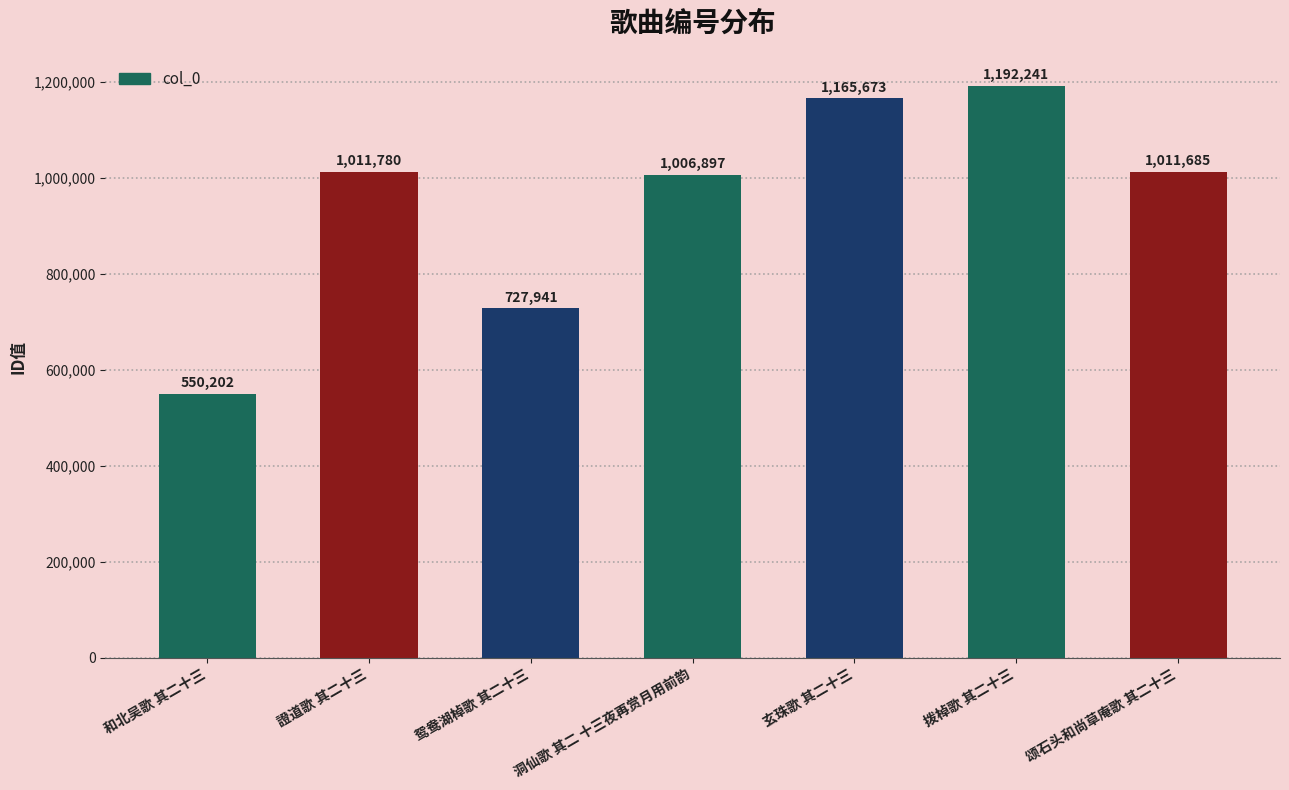

Where is the data nearest to the value 871221?

洞仙歌 其二 十三夜再赏月用前韵